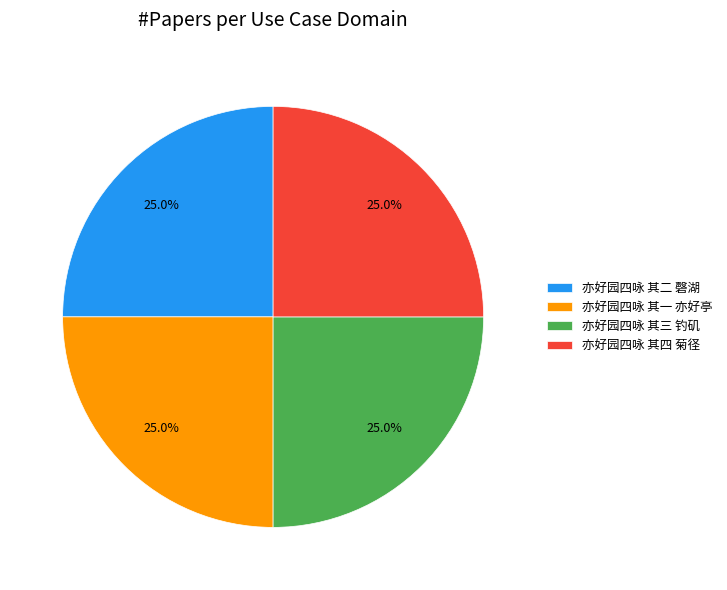

Approximately how many times larger is the value at 亦好园四咏 其四 菊径 compared to 亦好园四咏 其一 亦好亭?

1.0